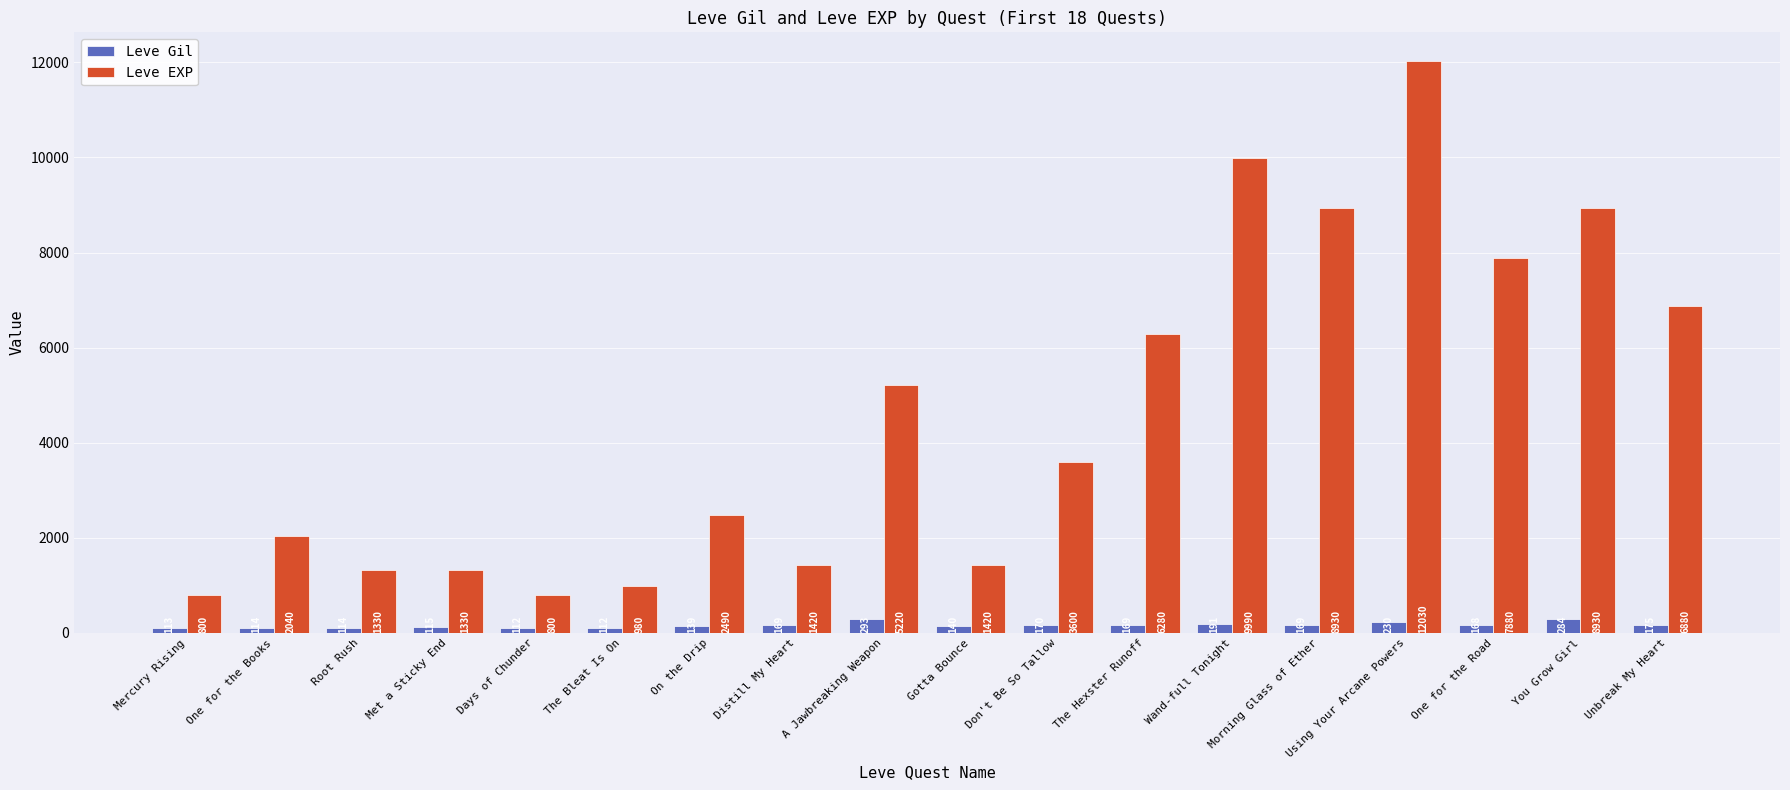

Which category has the highest value in the Leve Gil series?

A Jawbreaking Weapon